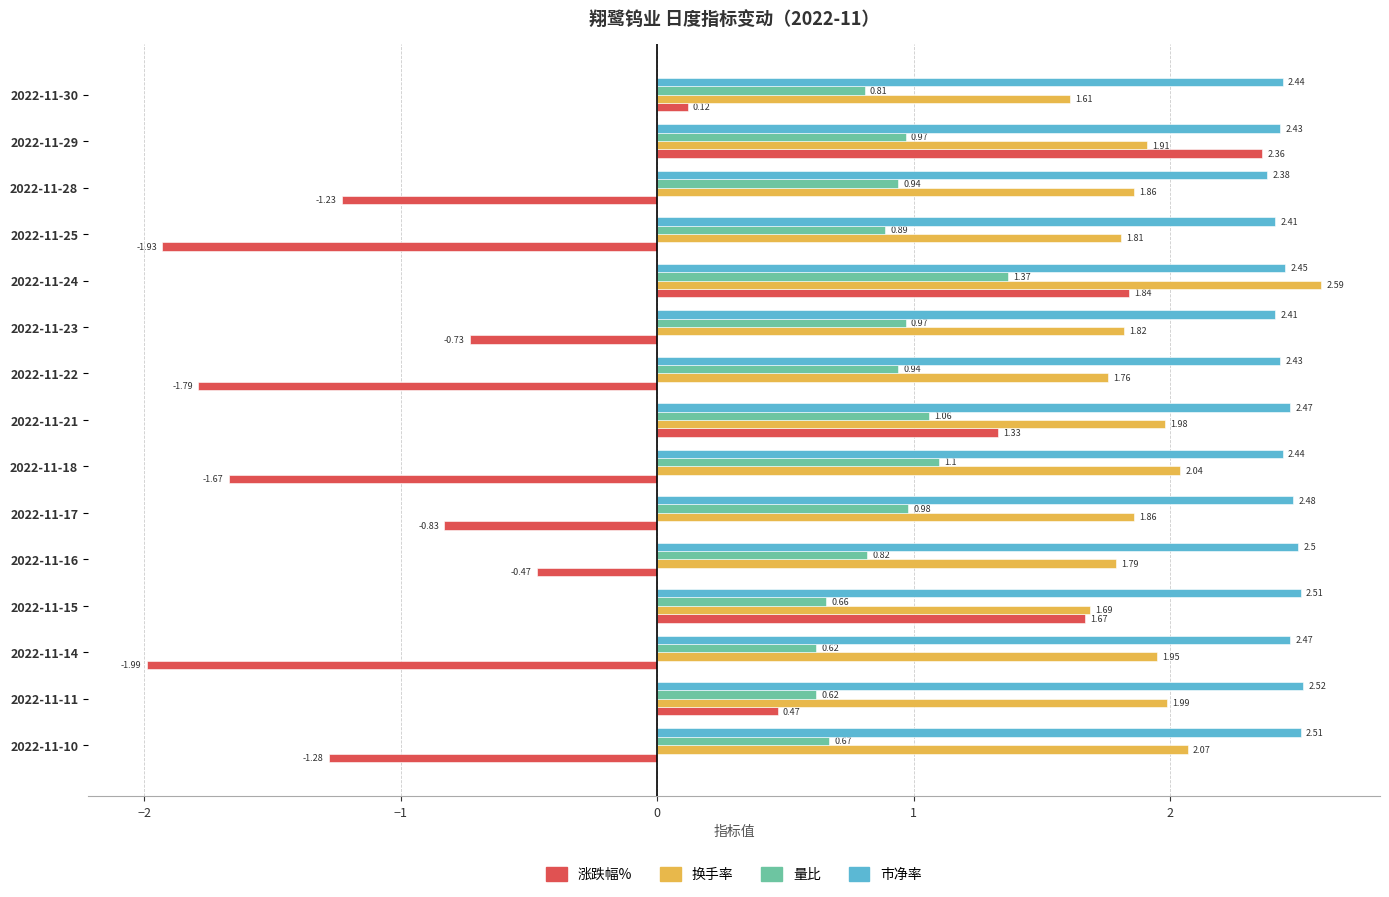

What is the spread (max minus min) of values at 2022-11-18?

4.1